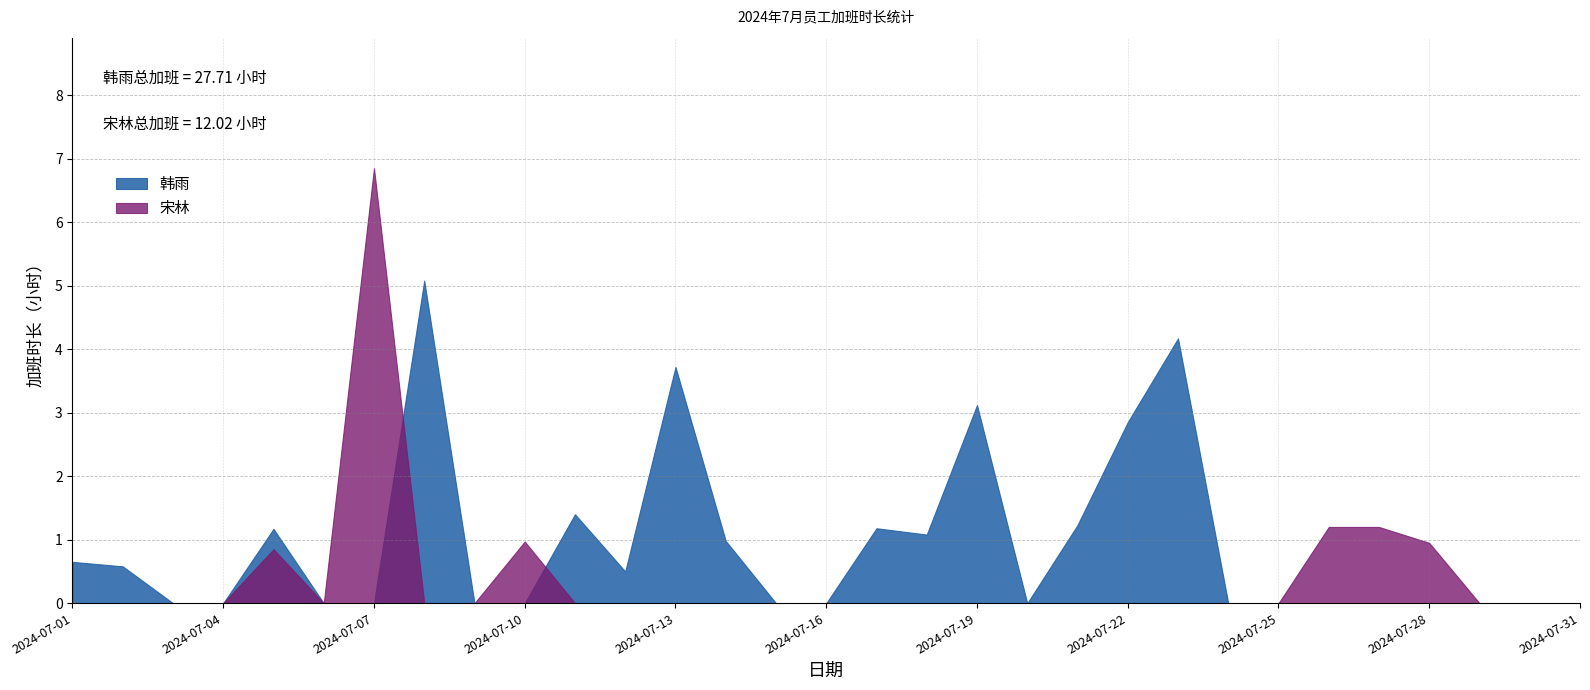

Which category has the lowest value in the 宋林 series?

2024-07-01